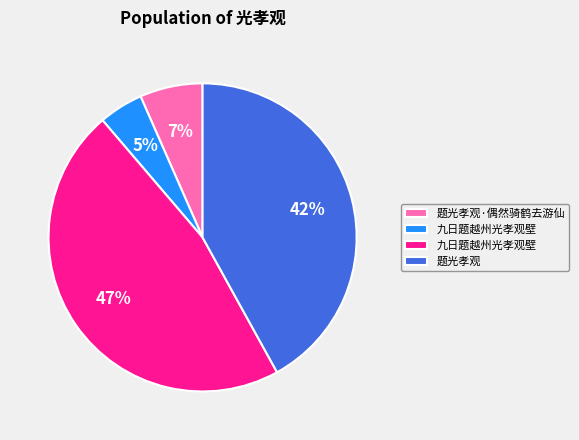

To the nearest percent, what is the average slice percentage?

25%